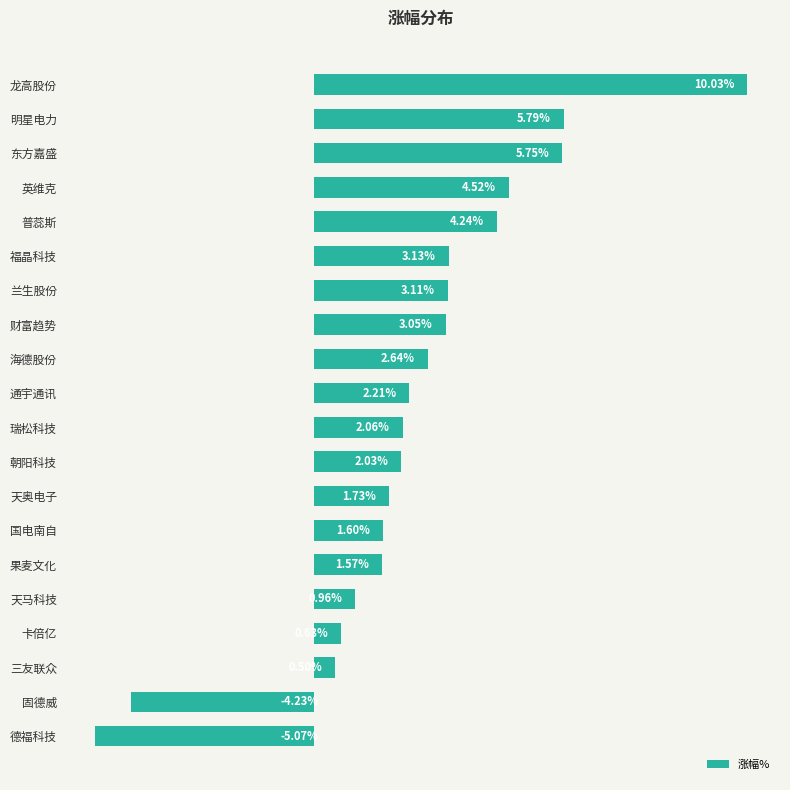

Between 卡倍亿 and 福晶科技, which is larger?

福晶科技